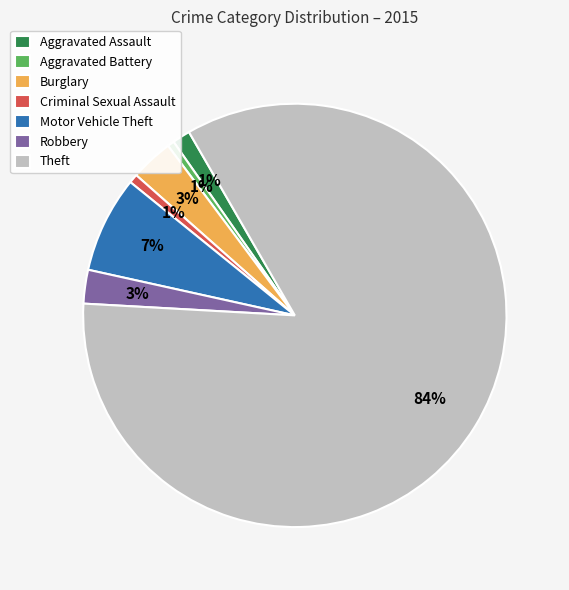

Is there any slice that represents more than half of the pie?

Yes